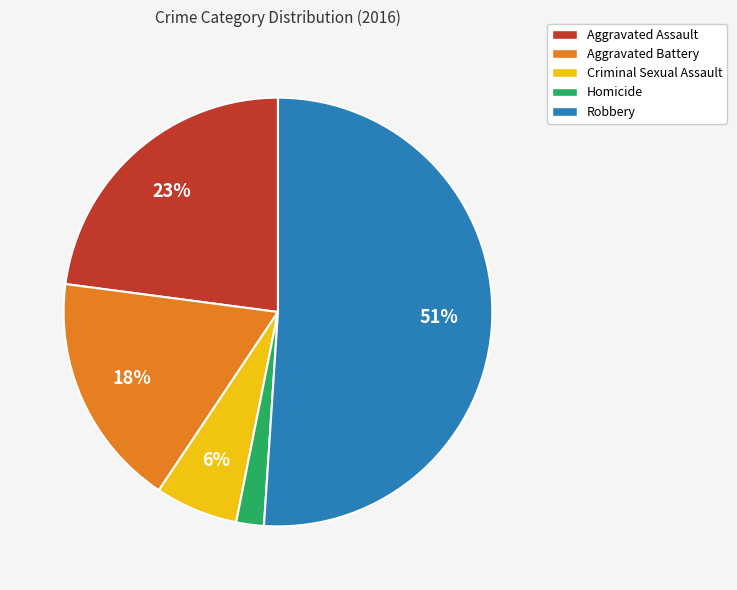

Which has a higher value, Homicide or Robbery?

Robbery